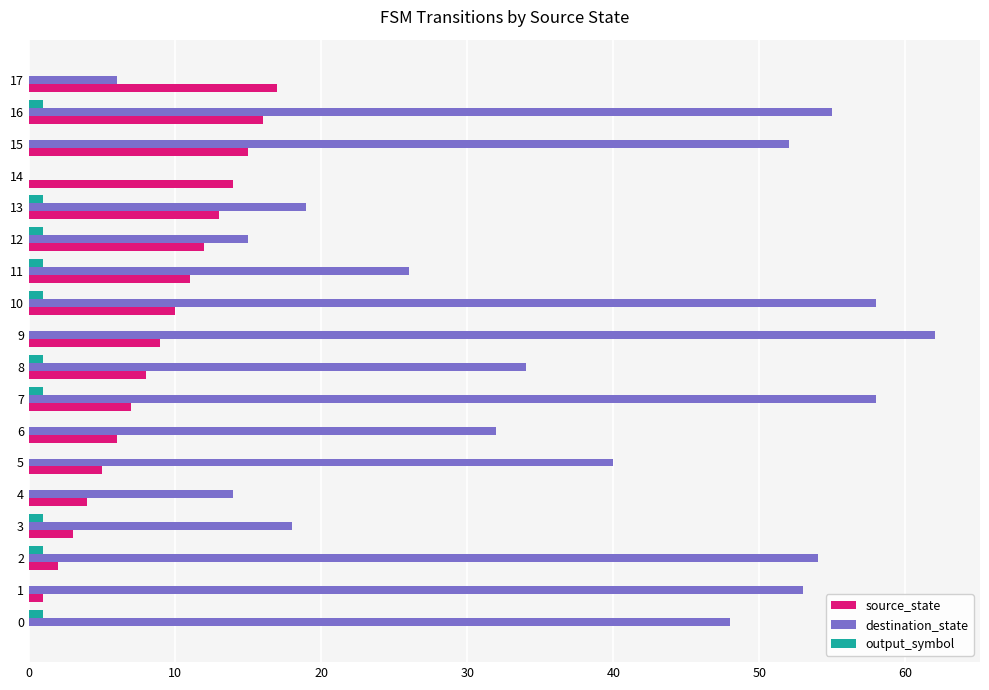

What is the spread (max minus min) of values at 16?

54